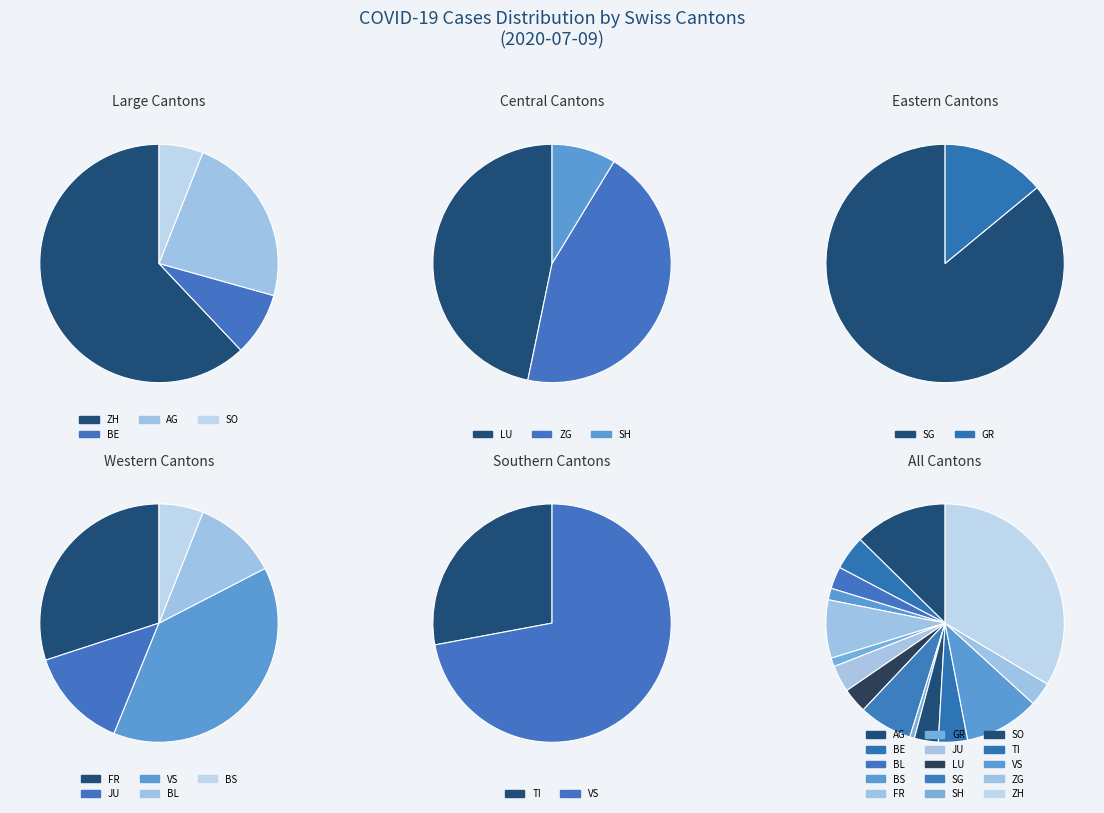

Which slice is the largest?

ZH